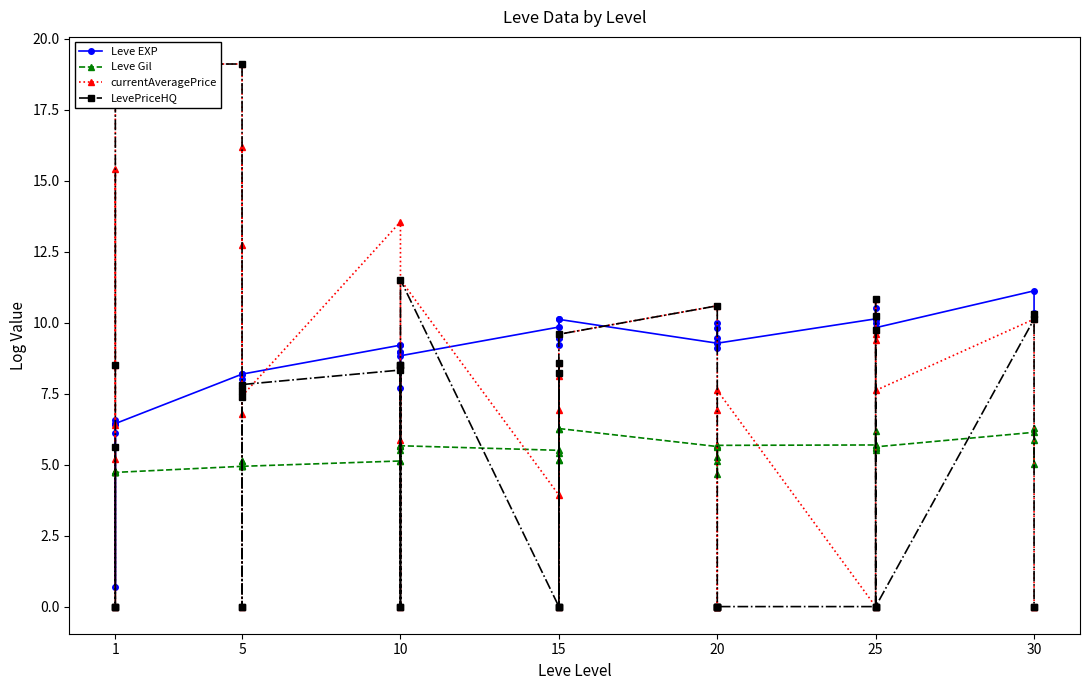

What is the value of the currentAveragePrice point at the 34th from the left?

9.7